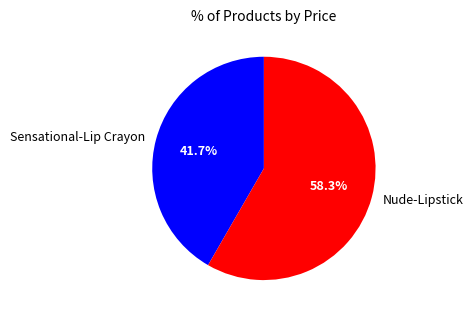

Does any single category account for the majority?

Yes